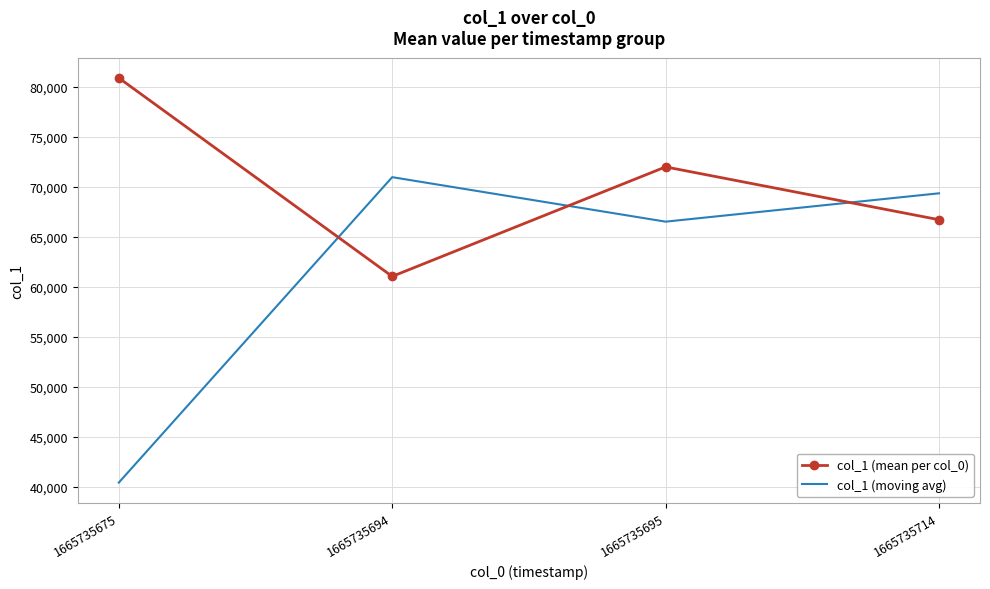

What is the sum of all col_1 (moving avg) values?

247232.1